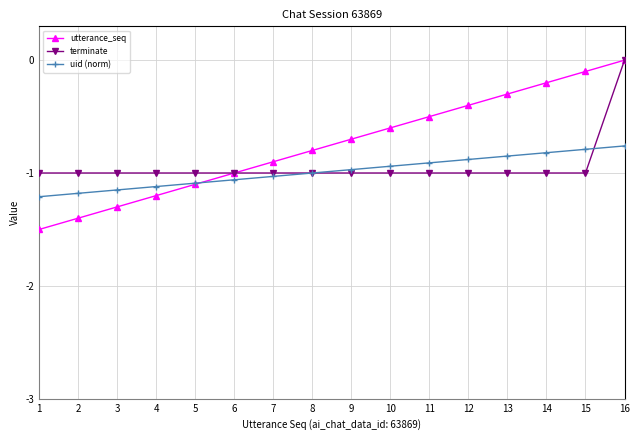

What is the value of the terminate point at the 1st from the left?

-1.0